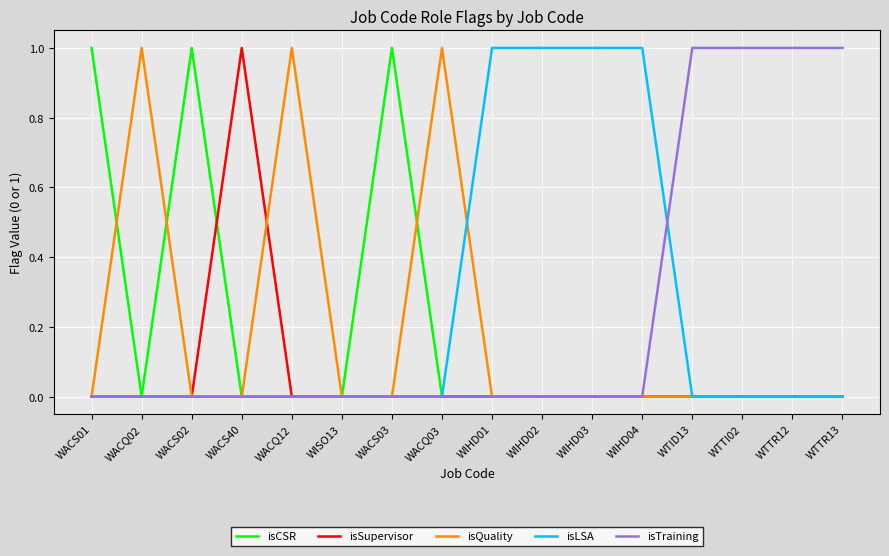

The isCSR series shows 0 at WACQ03. True or false?

True